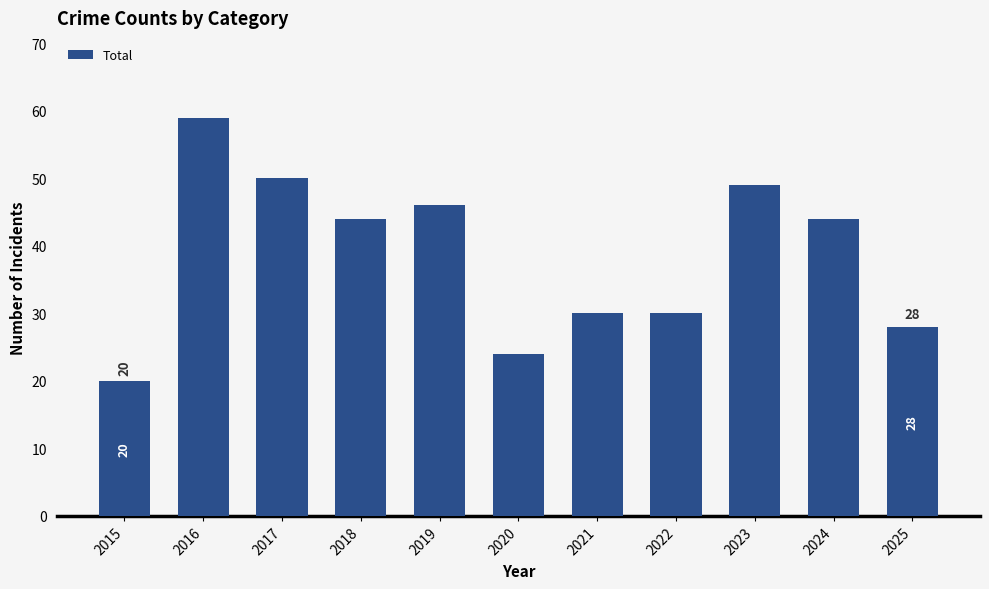

Between 2020 and 2016, which is larger?

2016